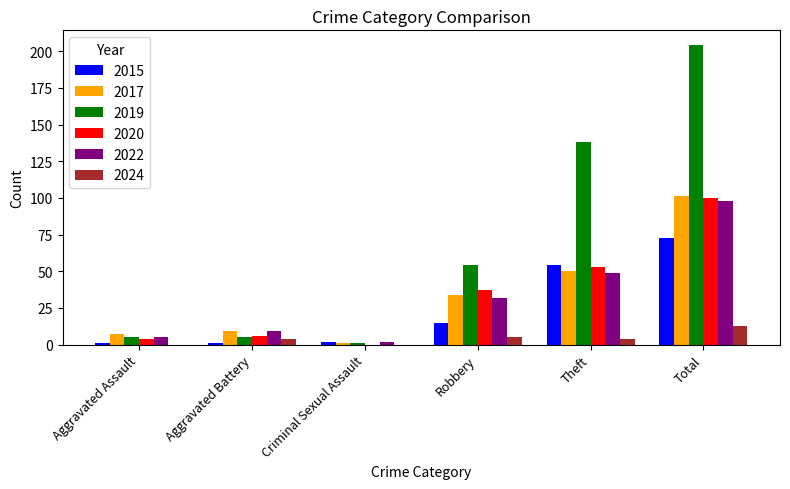

Which series has the widest spread of values?

2019